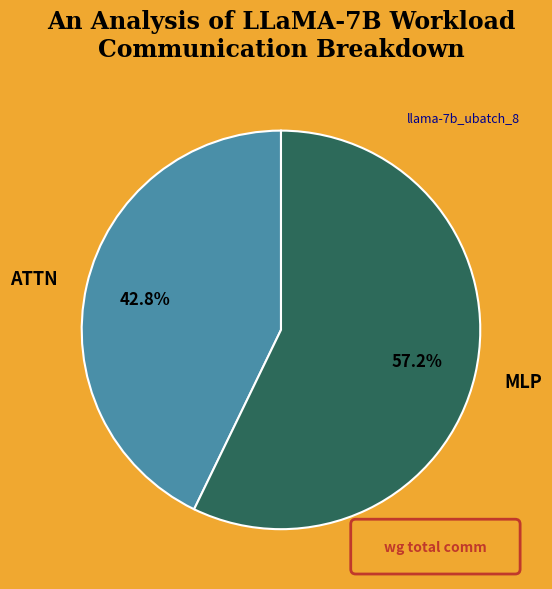

Which category has the smallest portion of the pie?

ATTN